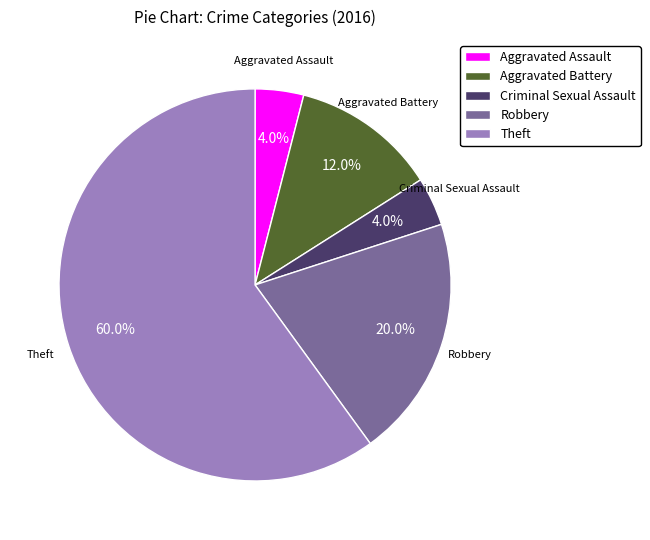

Count the number of slices in the pie.

5